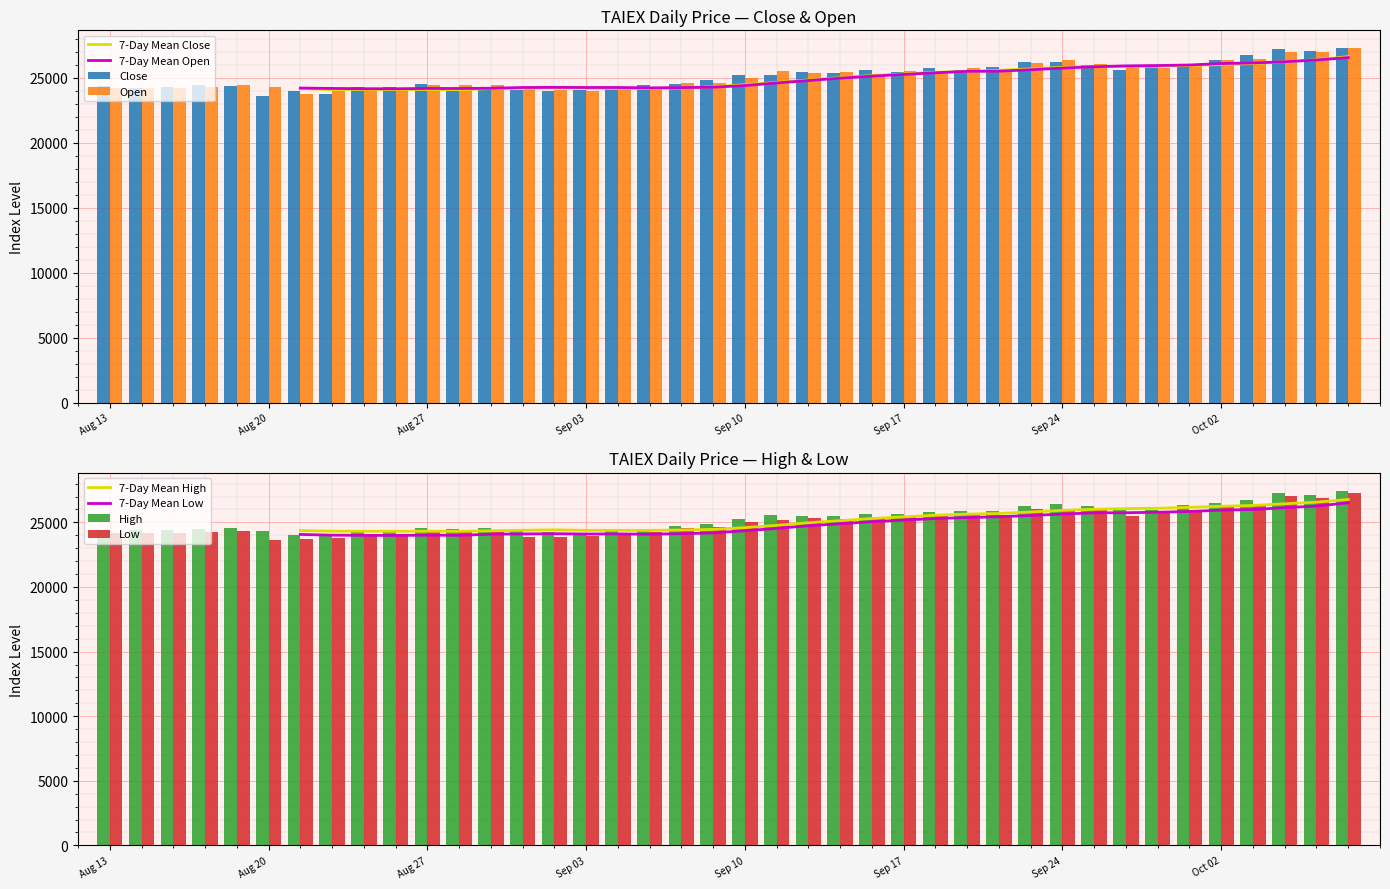

How many groups of bars are there?

40